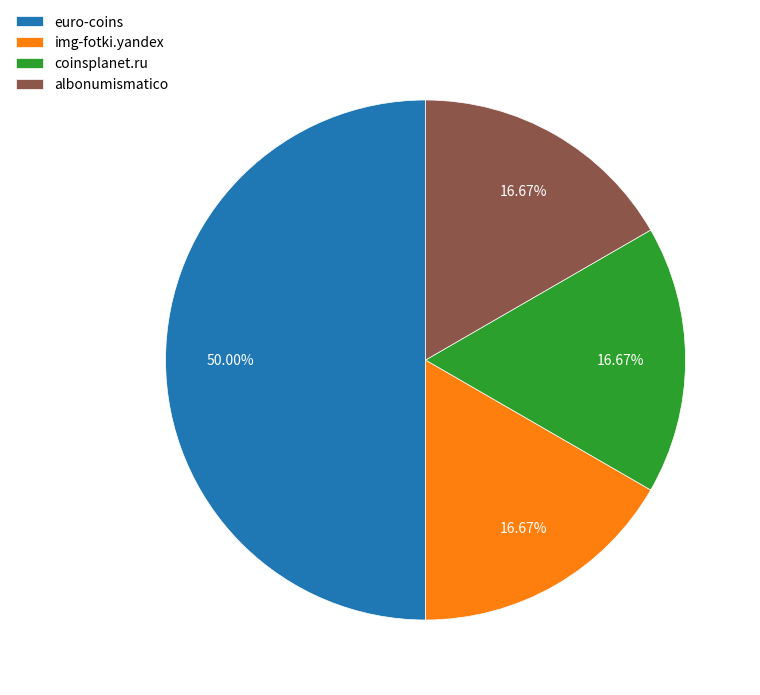

Is the sum of coinsplanet.ru and euro-coins greater than half?

Yes